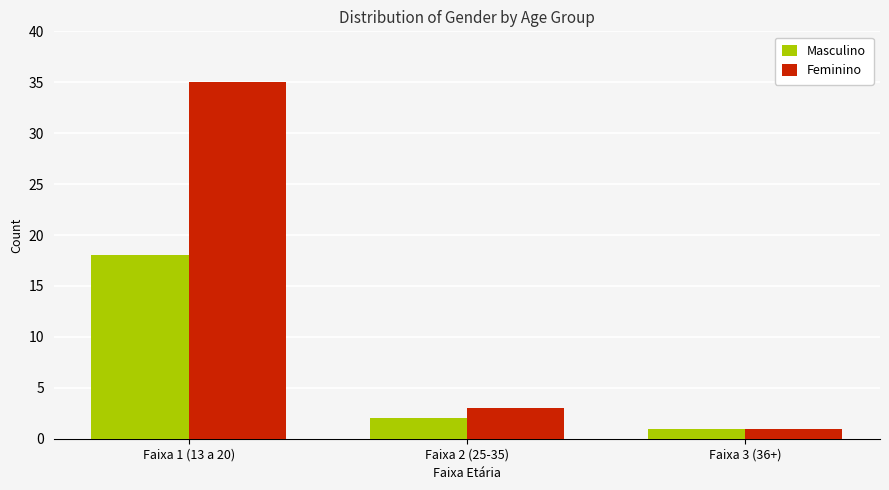

Which series has the largest total across all categories?

Feminino